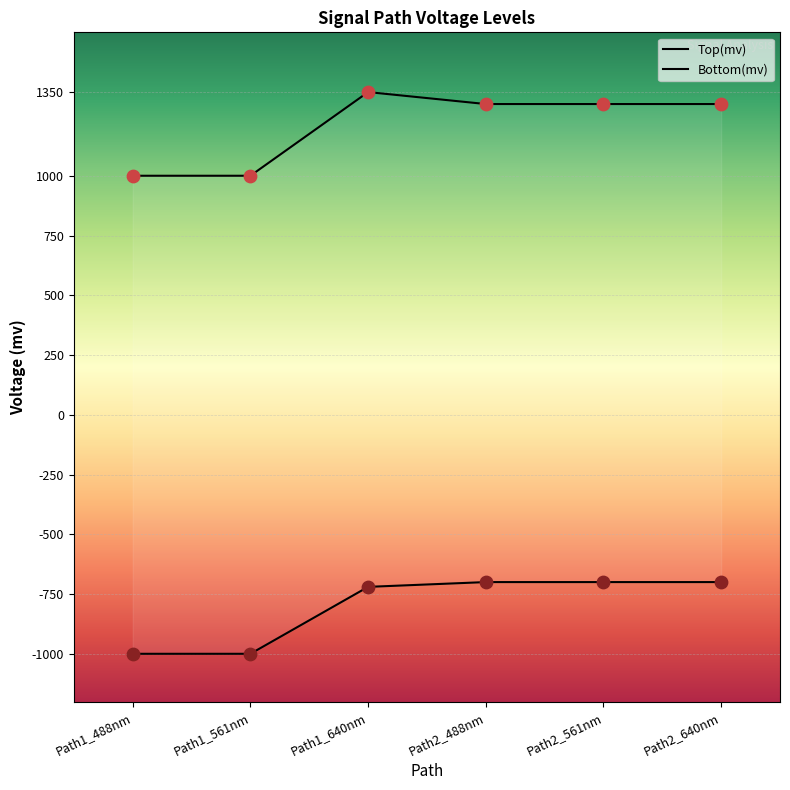

At which category is the sum across all series the highest?

Path1_640nm